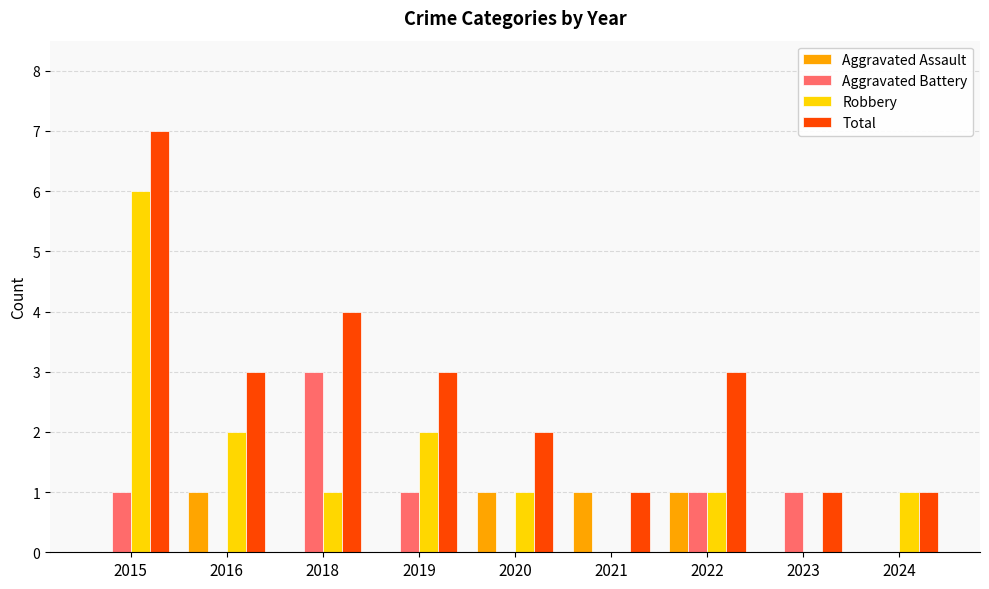

Which category has the highest value across all series?

2015